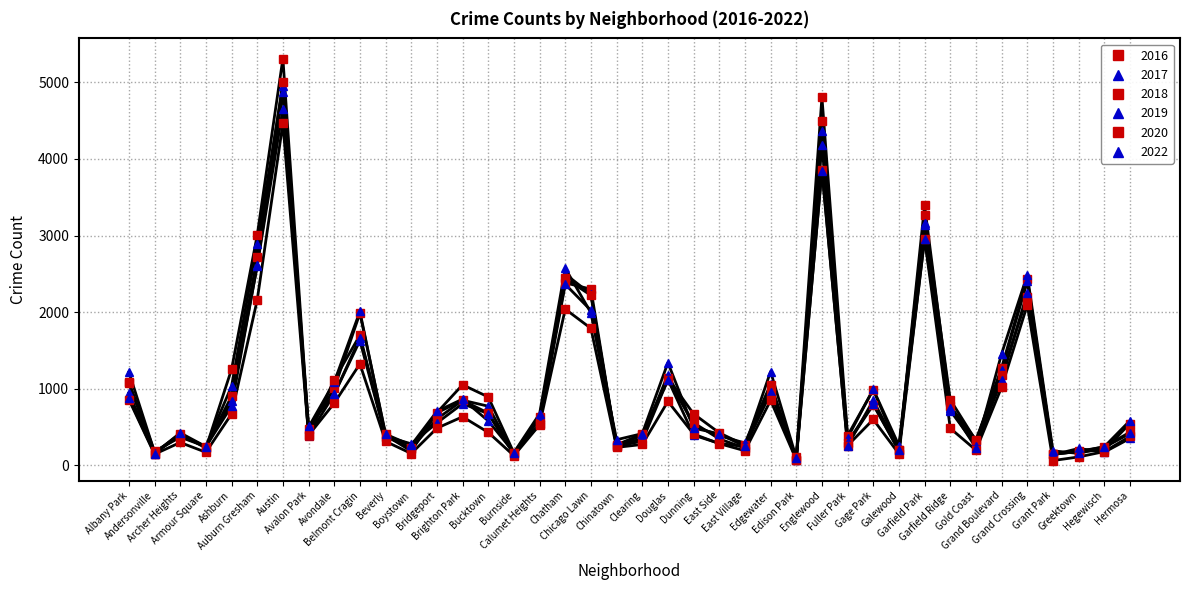

Does the chart have visible grid lines?

Yes